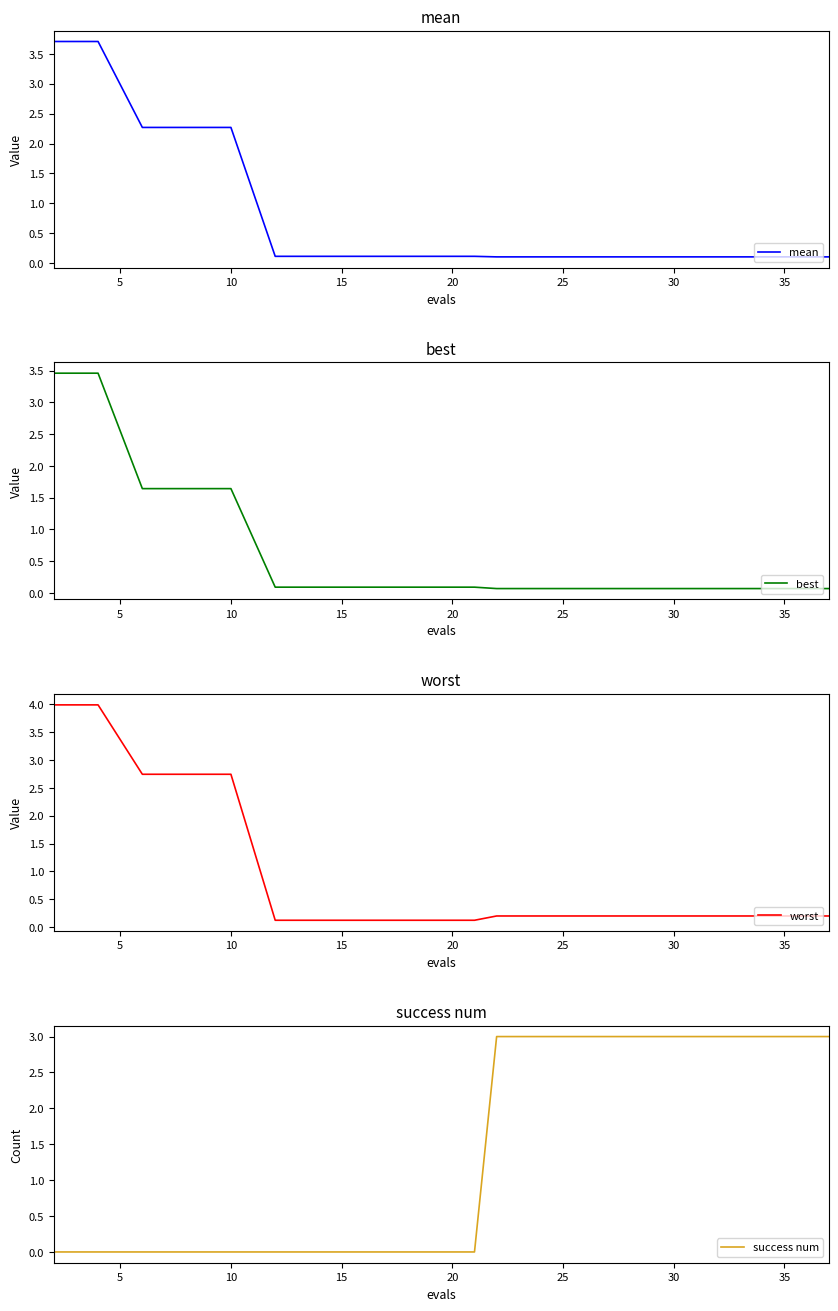

The mean series shows 0.1 at 35. True or false?

True